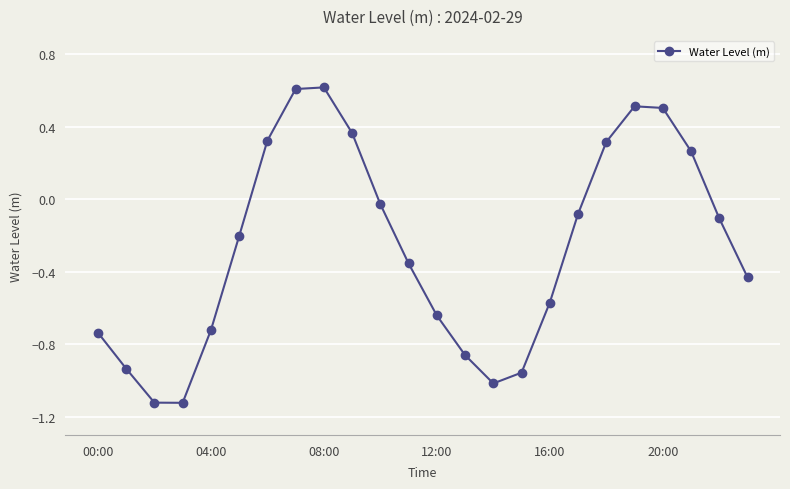

What is the average value?

-0.3